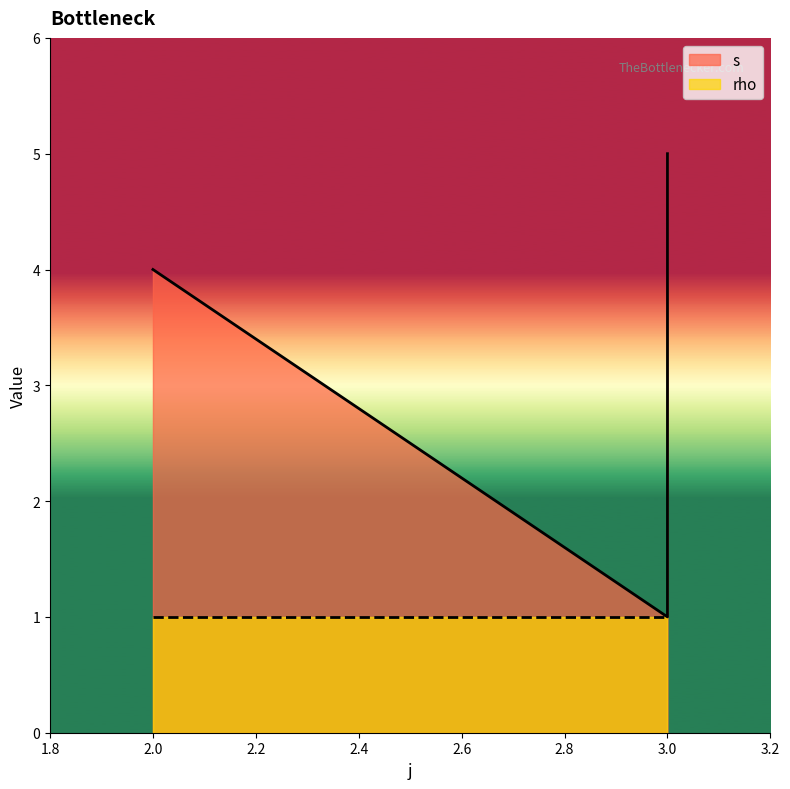

How many lines are shown in the chart?

2